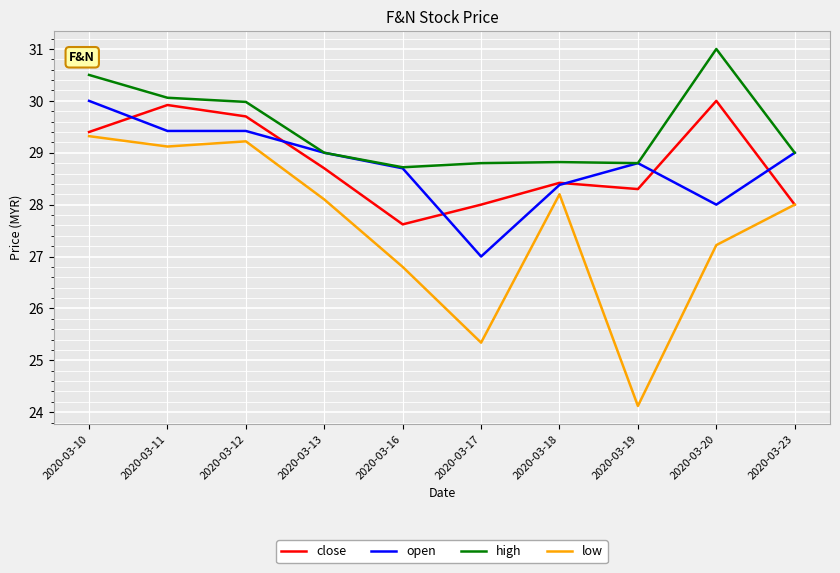

At 2020-03-17, list the series in order from largest to smallest.

high, close, open, low